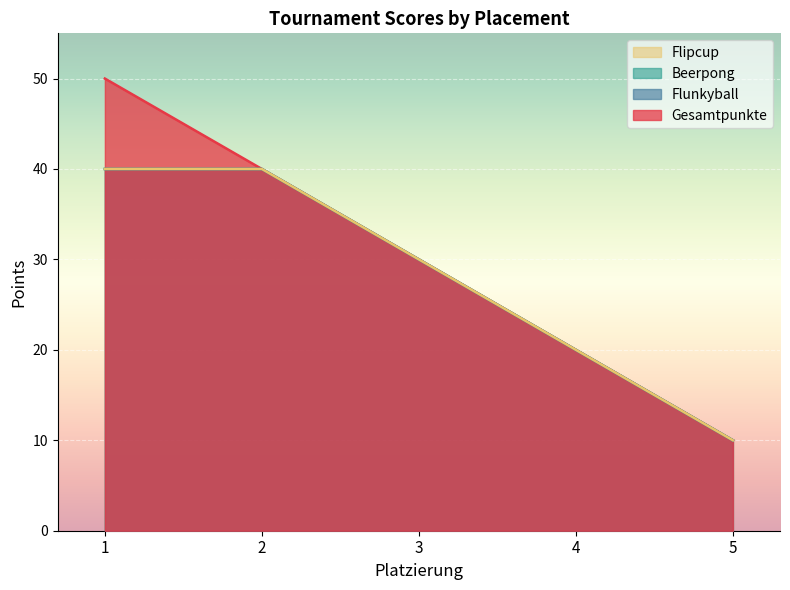

What are all the series names shown in the legend?

Gesamtpunkte, Flunkyball, Beerpong, Flipcup